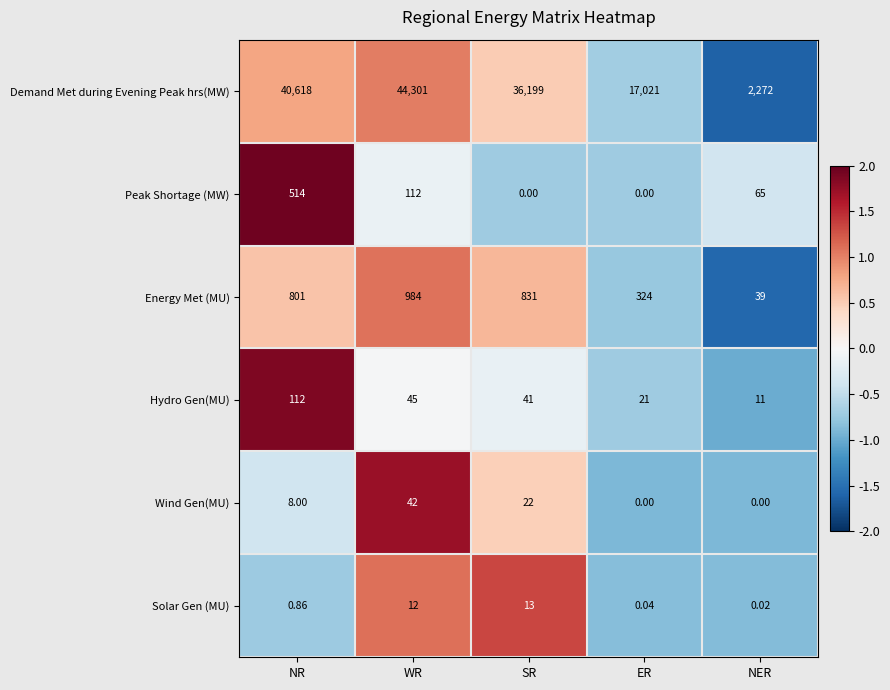

At which category is the sum across all series the highest?

WR